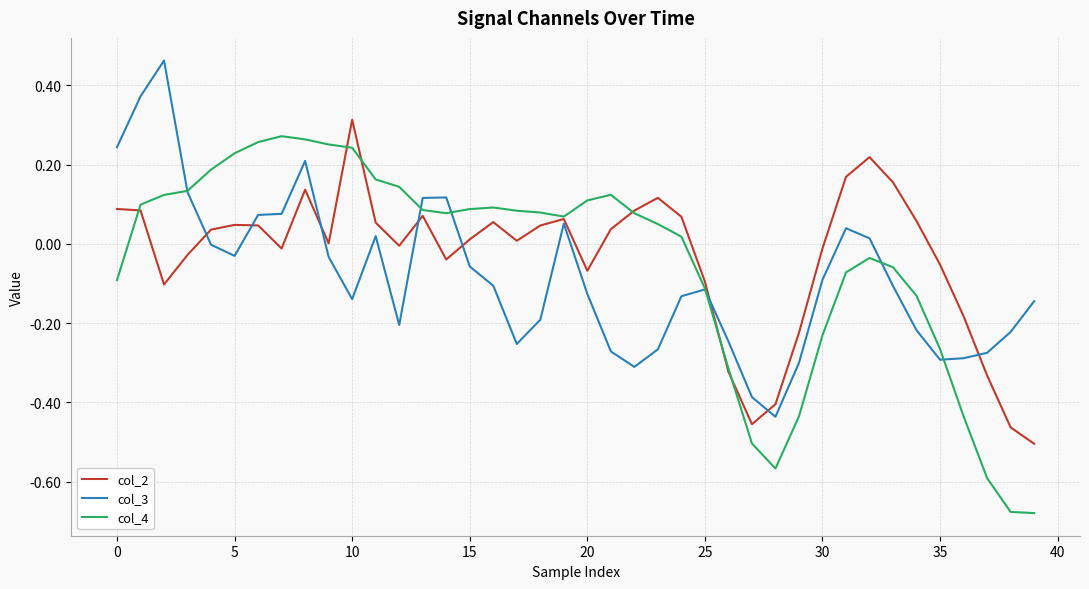

Which series has the widest spread of values?

col_4